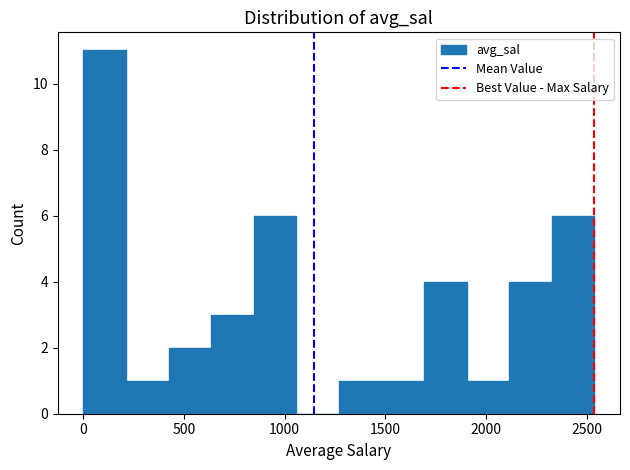

Reading left to right, list every bar in this chart as the range it spans on the x-axis followed by its height. Neither the bar edges nor the heights are printed on the chart, so give them approximately, as read against the axes.

0 to 200: 11
200 to 400: 1
400 to 650: 2
650 to 850: 3
850 to 1050: 6
1050 to 1250: 0
1250 to 1500: 1
1500 to 1700: 1
1700 to 1900: 4
1900 to 2100: 1
2100 to 2350: 4
2350 to 2550: 6